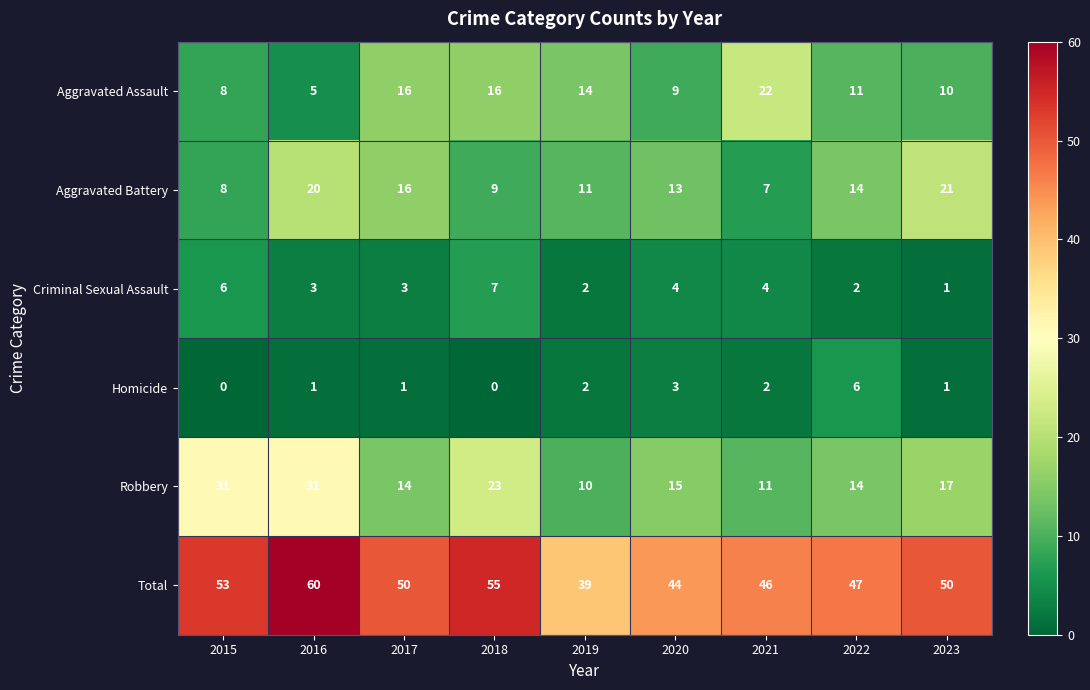

How many data points does each series have?

9